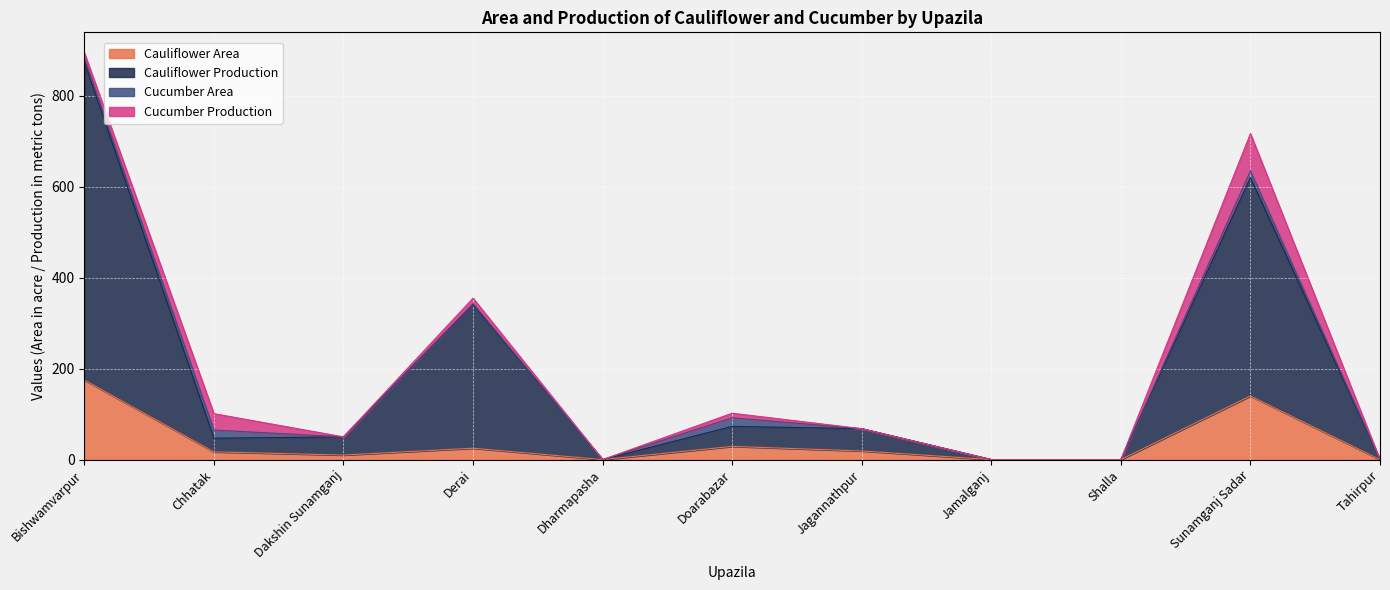

Which category has the highest value across all series?

Bishwamvarpur